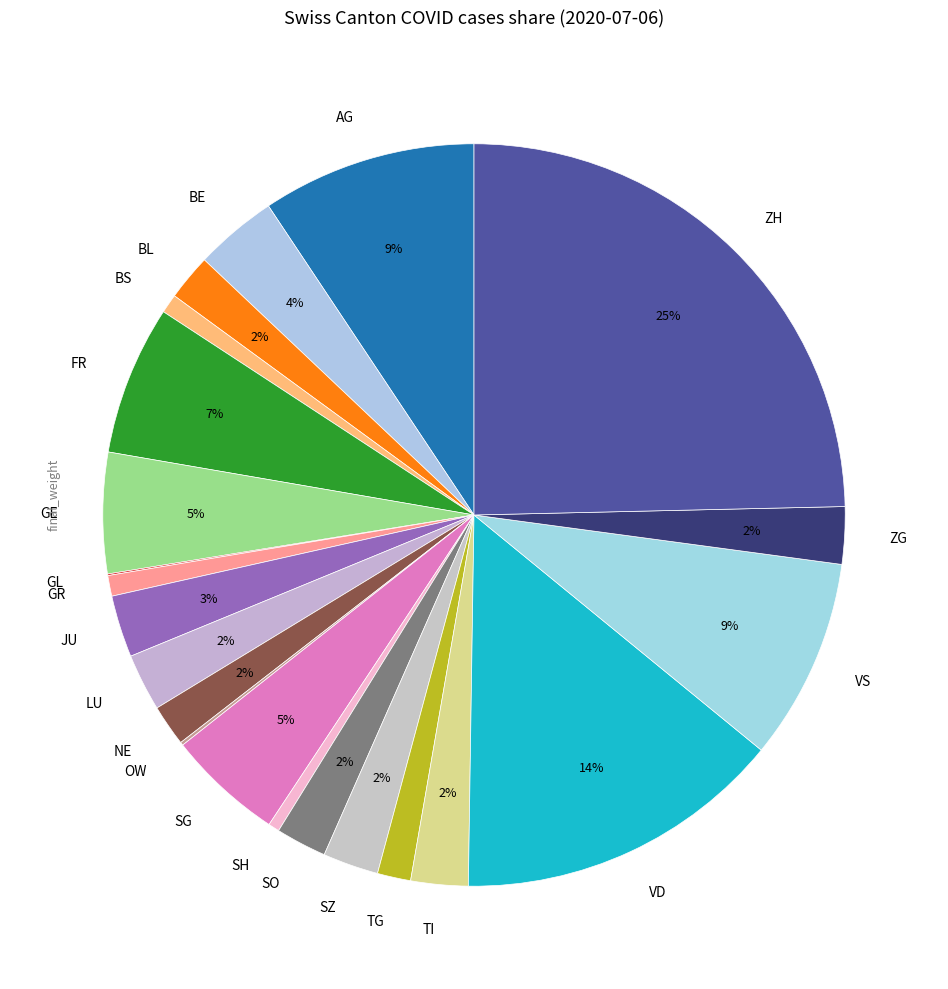

Do GE and BE together represent more than half of the pie?

No